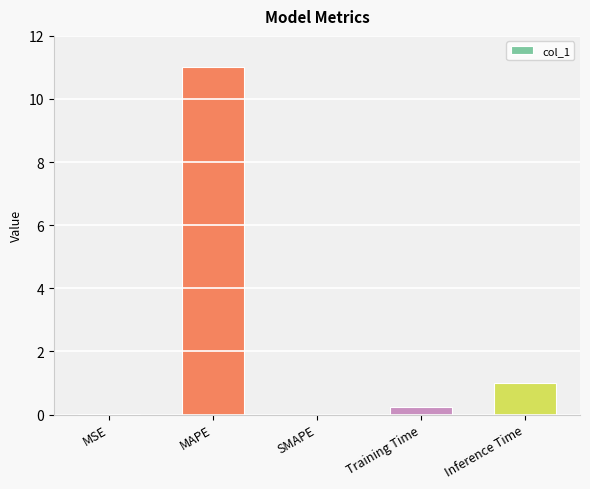

At which category does the chart reach its peak across all series?

MAPE